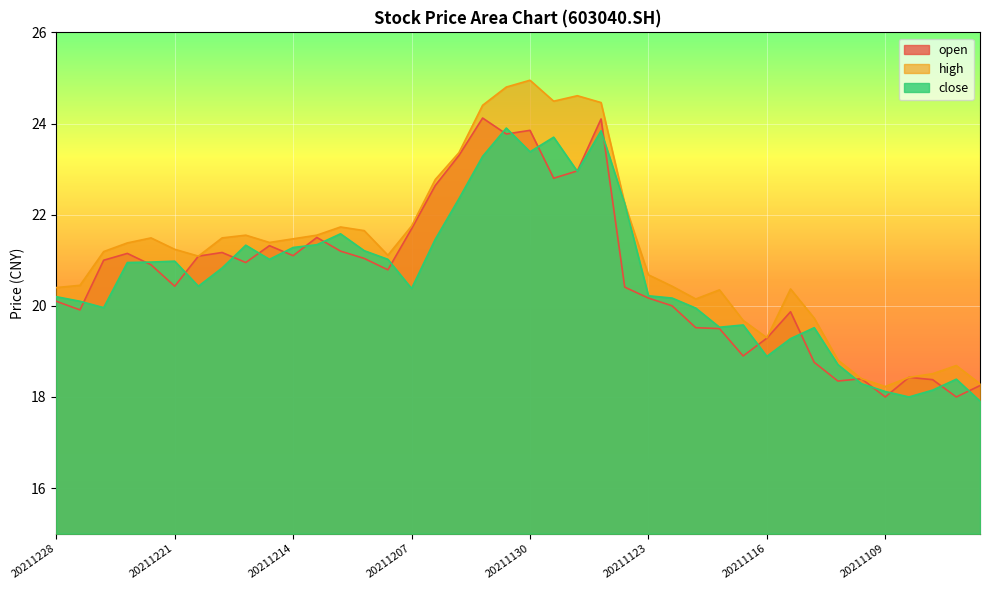

True or false: open has more than 2 interior local peaks.

True